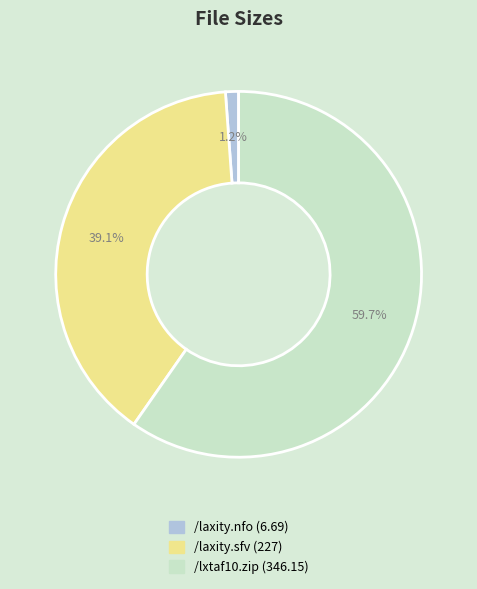

What is the majority slice?

/lxtaf10.zip